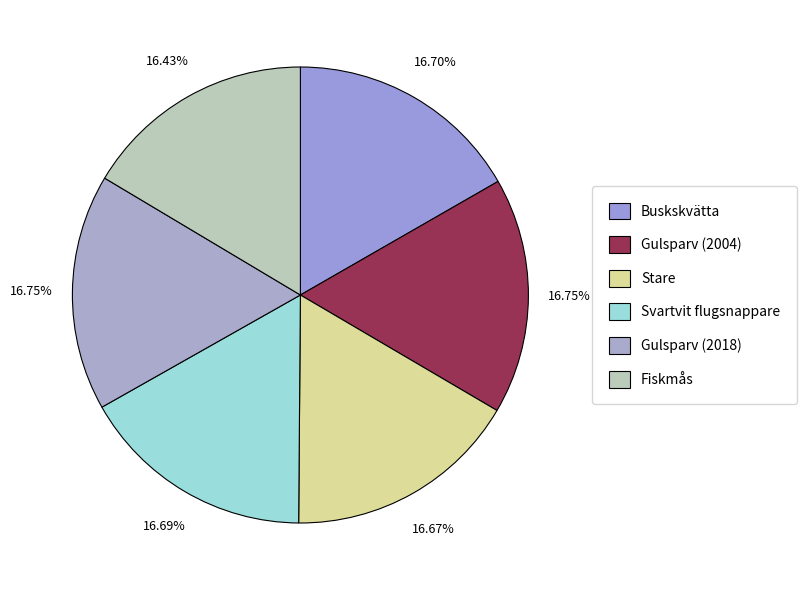

What is the smallest slice in the pie chart?

Fiskmås